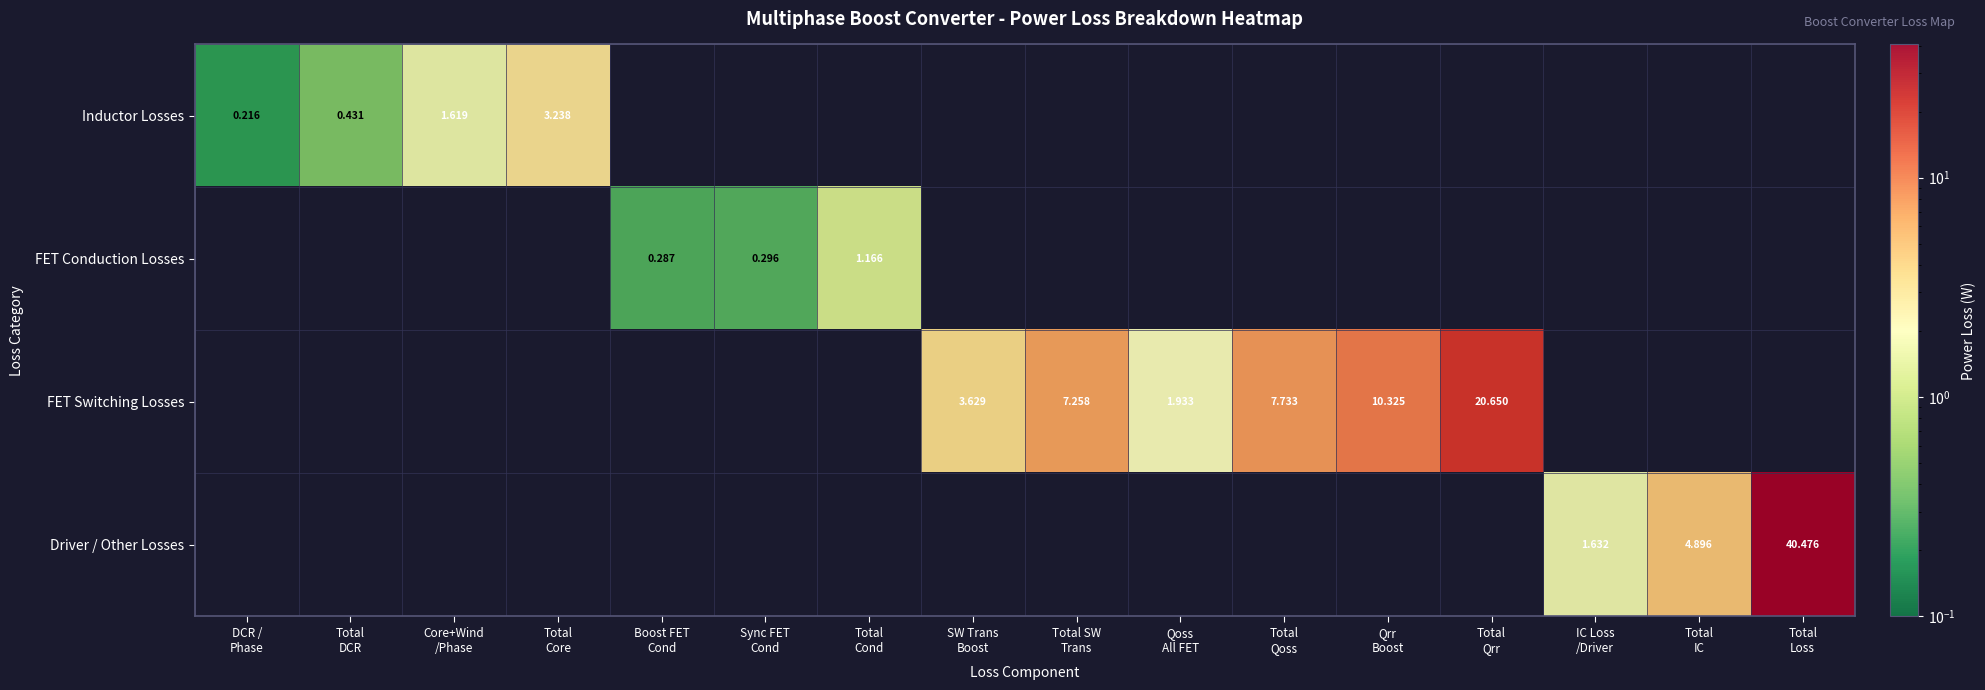

Rank the categories by FET Conduction Losses value from lowest to highest.

DCR / Phase, Total DCR, Core+Wind /Phase, Total Core, Boost FET Cond, Sync FET Cond, Total Cond, SW Trans Boost, Total SW Trans, Qoss All FET, Total Qoss, Qrr Boost, Total Qrr, IC Loss /Driver, Total IC, Total Loss